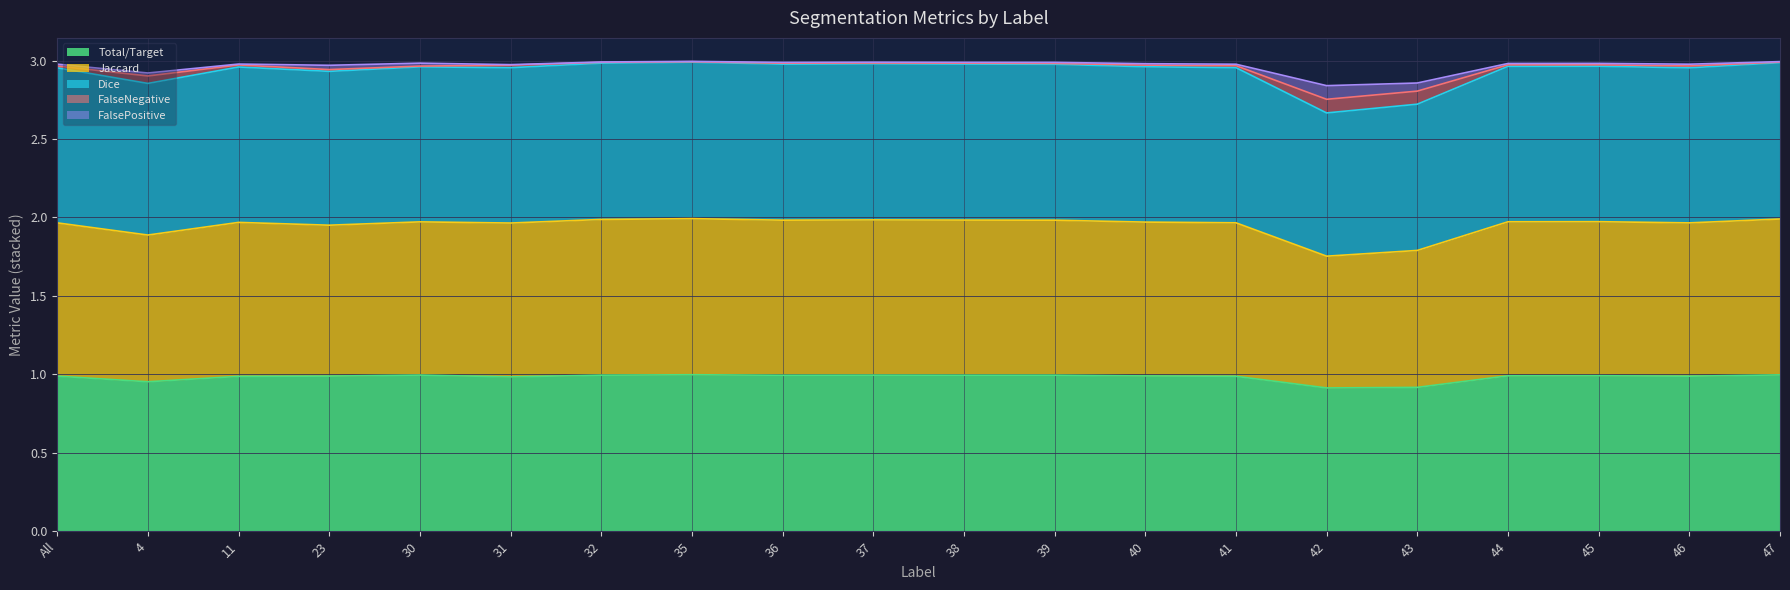

How many lines are shown in the chart?

5